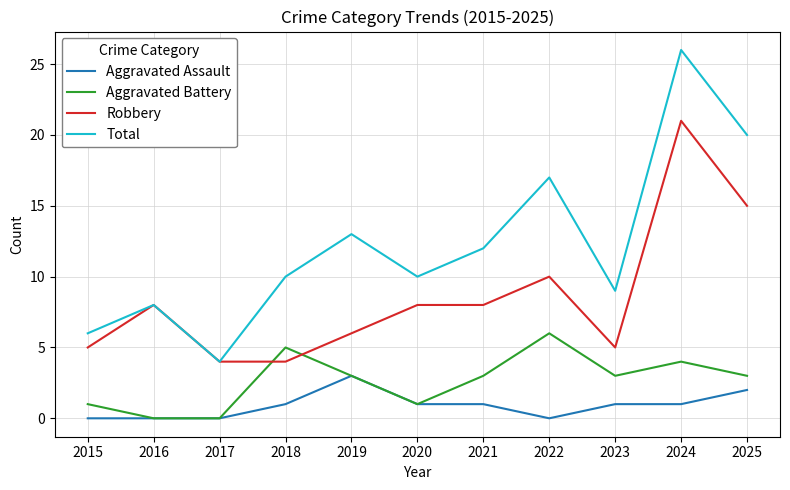

Reading right to left, what are all the values shown in this chart?

Aggravated Assault: 2025=2	2024=1	2023=1	2022=0	2021=1	2020=1	2019=3	2018=1	2017=0	2016=0	2015=0
Aggravated Battery: 2025=3	2024=4	2023=3	2022=6	2021=3	2020=1	2019=3	2018=5	2017=0	2016=0	2015=1
Robbery: 2025=15	2024=21	2023=5	2022=10	2021=8	2020=8	2019=6	2018=4	2017=4	2016=8	2015=5
Total: 2025=20	2024=26	2023=9	2022=17	2021=12	2020=10	2019=13	2018=10	2017=4	2016=8	2015=6